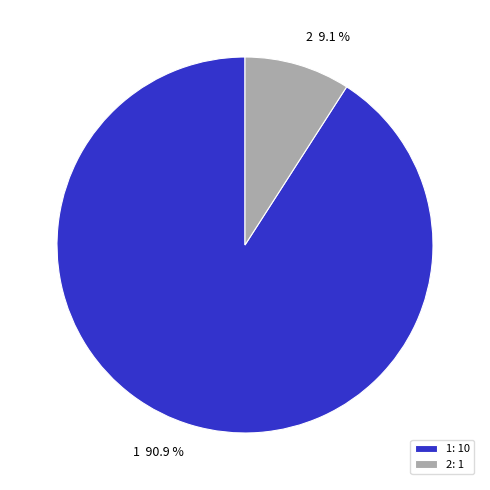

How many slices are in this pie chart?

2